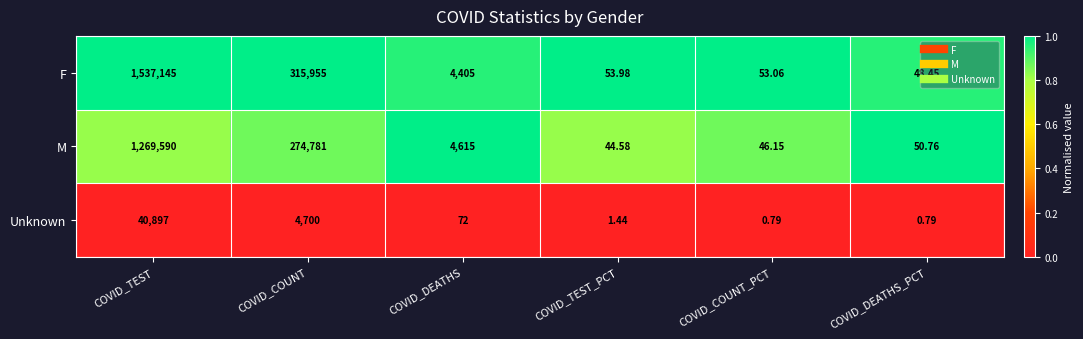

Which series changed the most between COVID_TEST_PCT and COVID_COUNT_PCT?

M